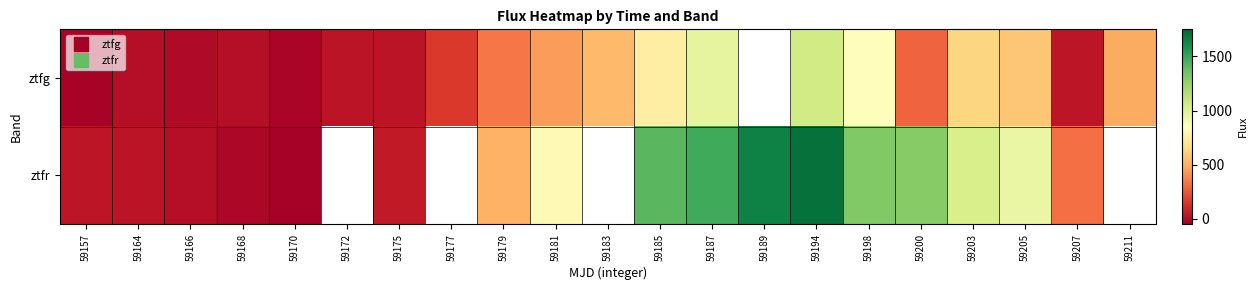

At how many categories does at least one series exceed 145?

14